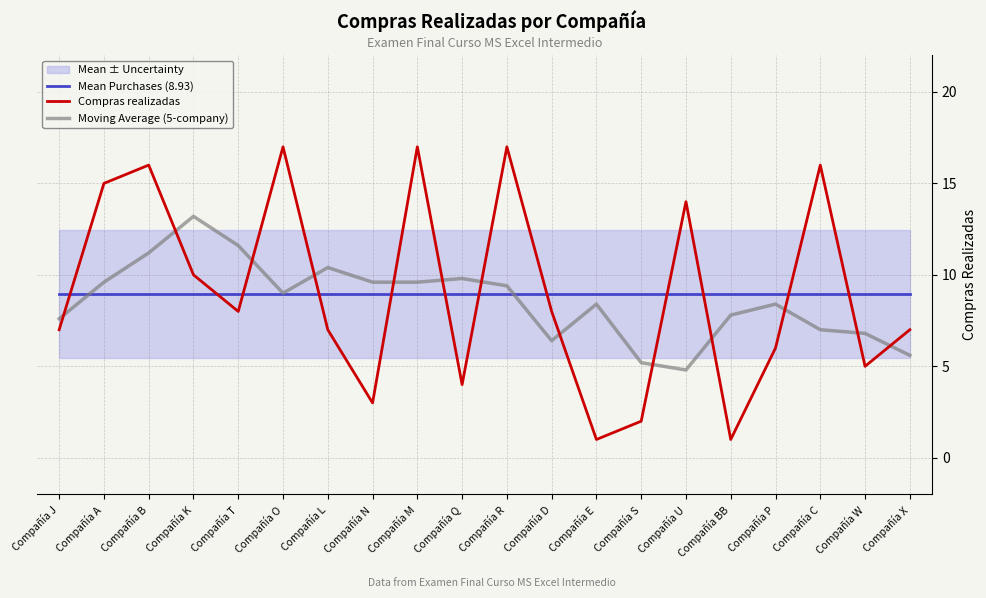

List the series in order of their peak value, lowest first.

Mean Purchases (8.93), Moving Average (5-company), Compras realizadas